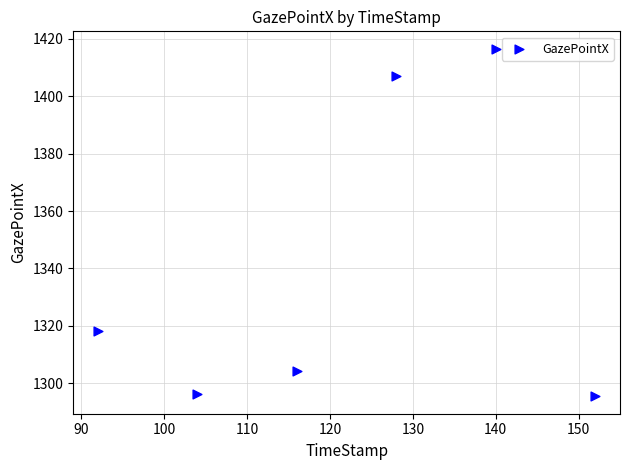

What Y value in the scatter plot is closest to 1355?

1318.2